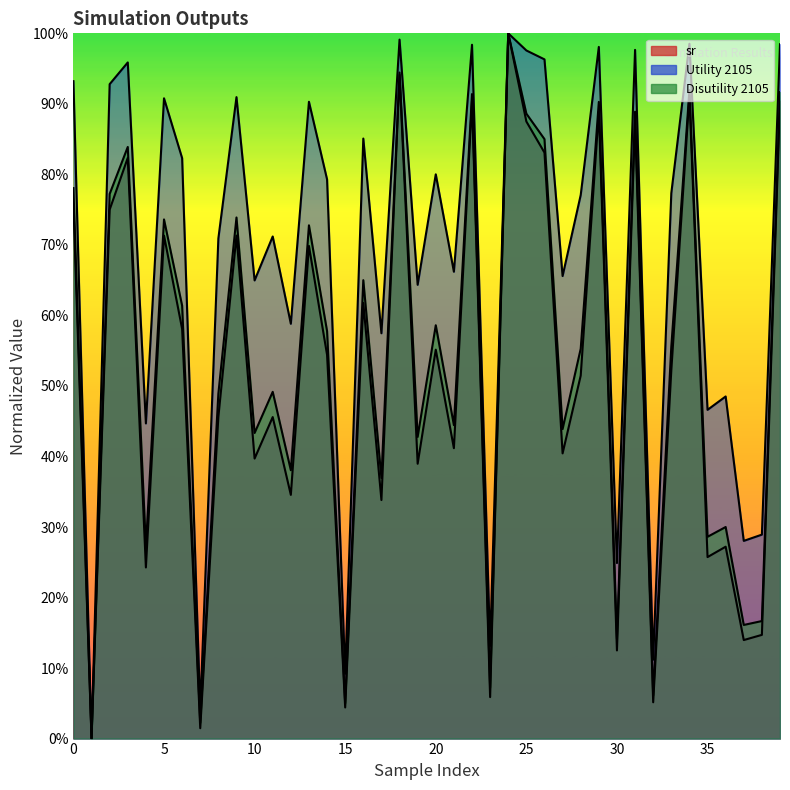

Count the number of data series in this chart.

3